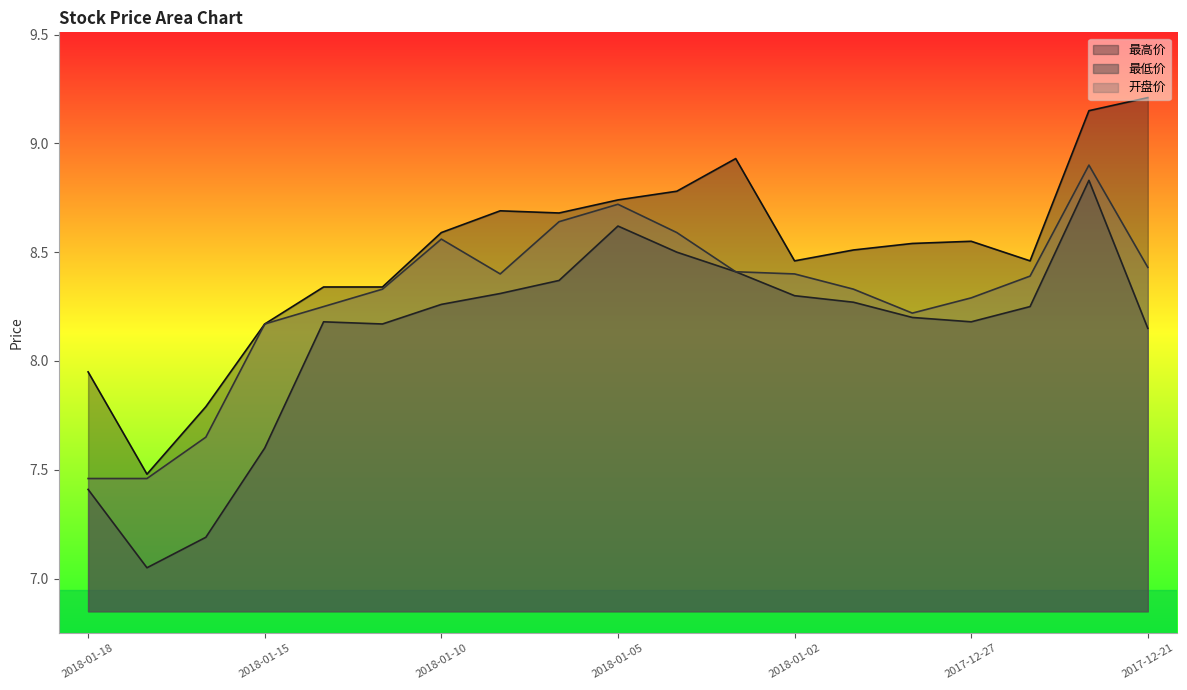

What is the average value of the 最高价 series?

8.5